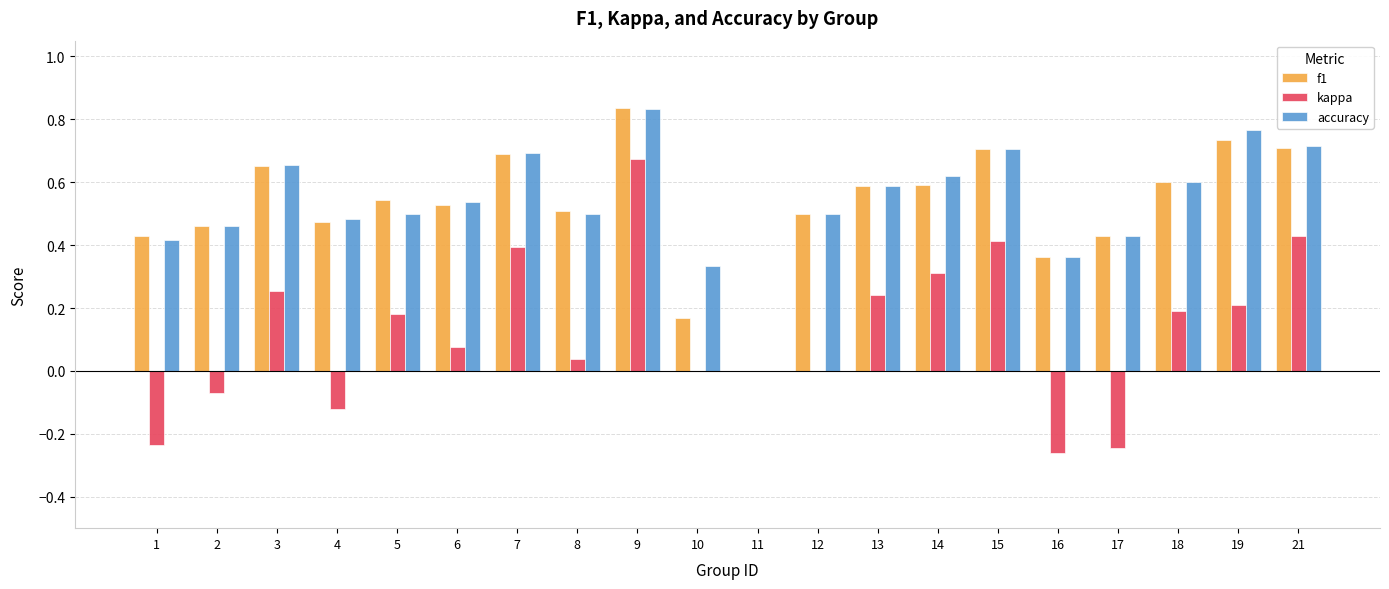

At which label does kappa reach its peak?

9